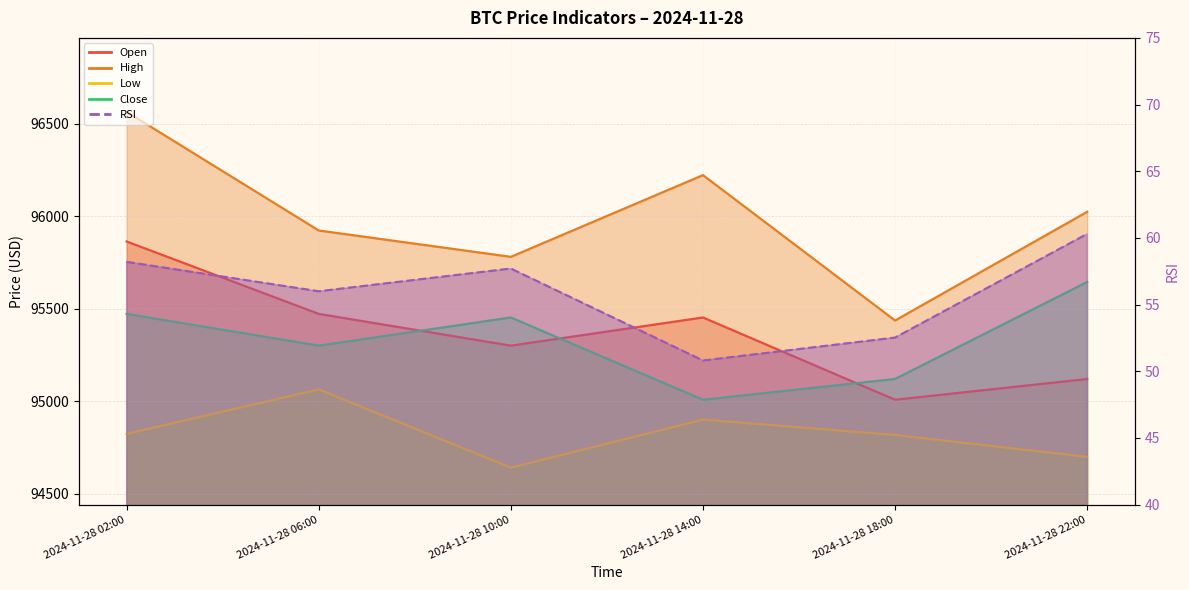

Does the chart display data point markers on the line(s)?

No